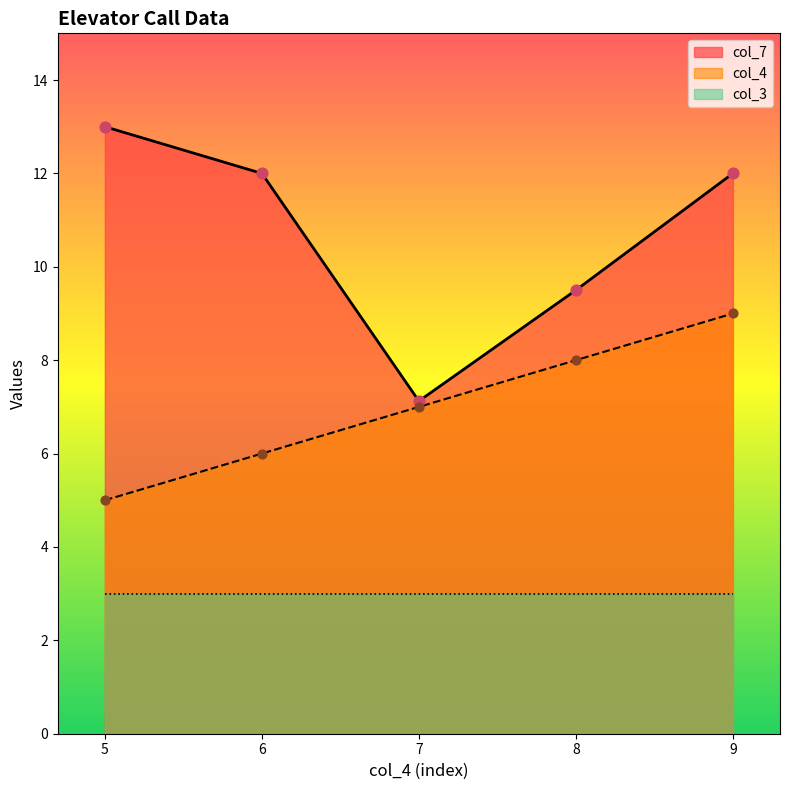

Is the value of col_4 at 8 greater than the value of col_7 at 5?

No